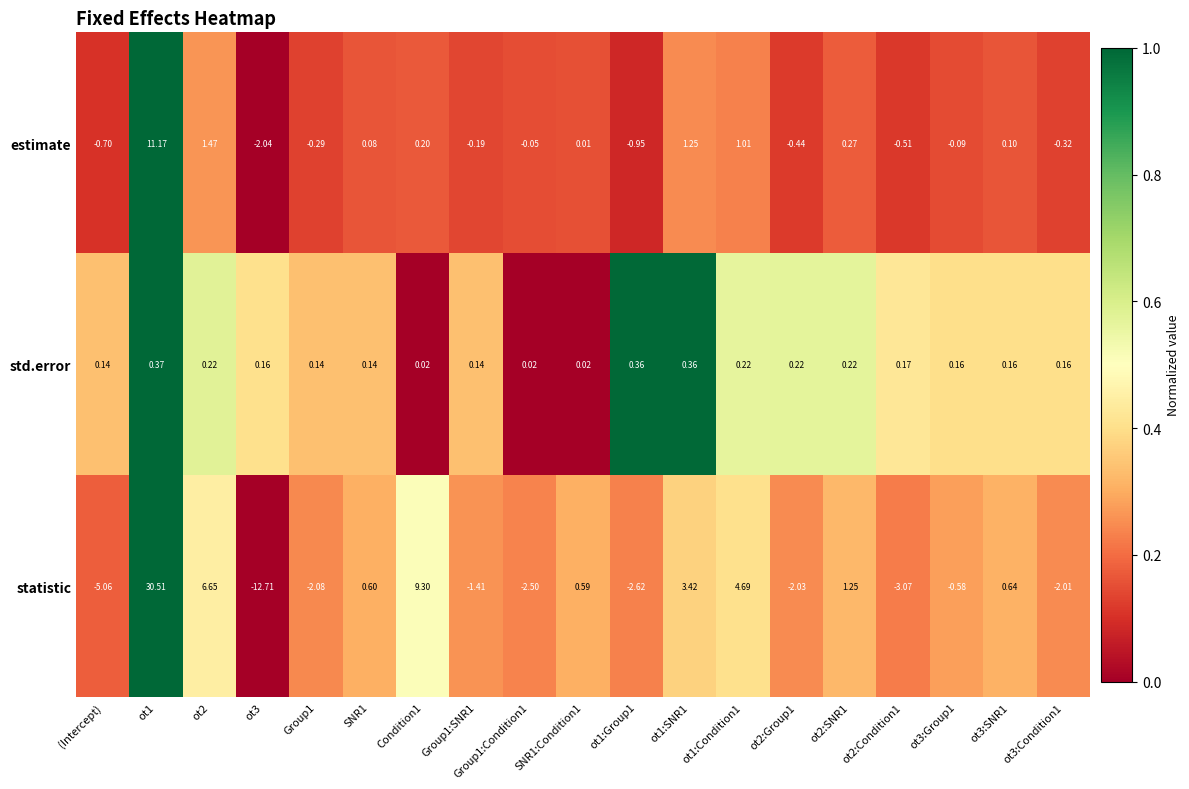

Which series has the largest range (max minus min)?

statistic